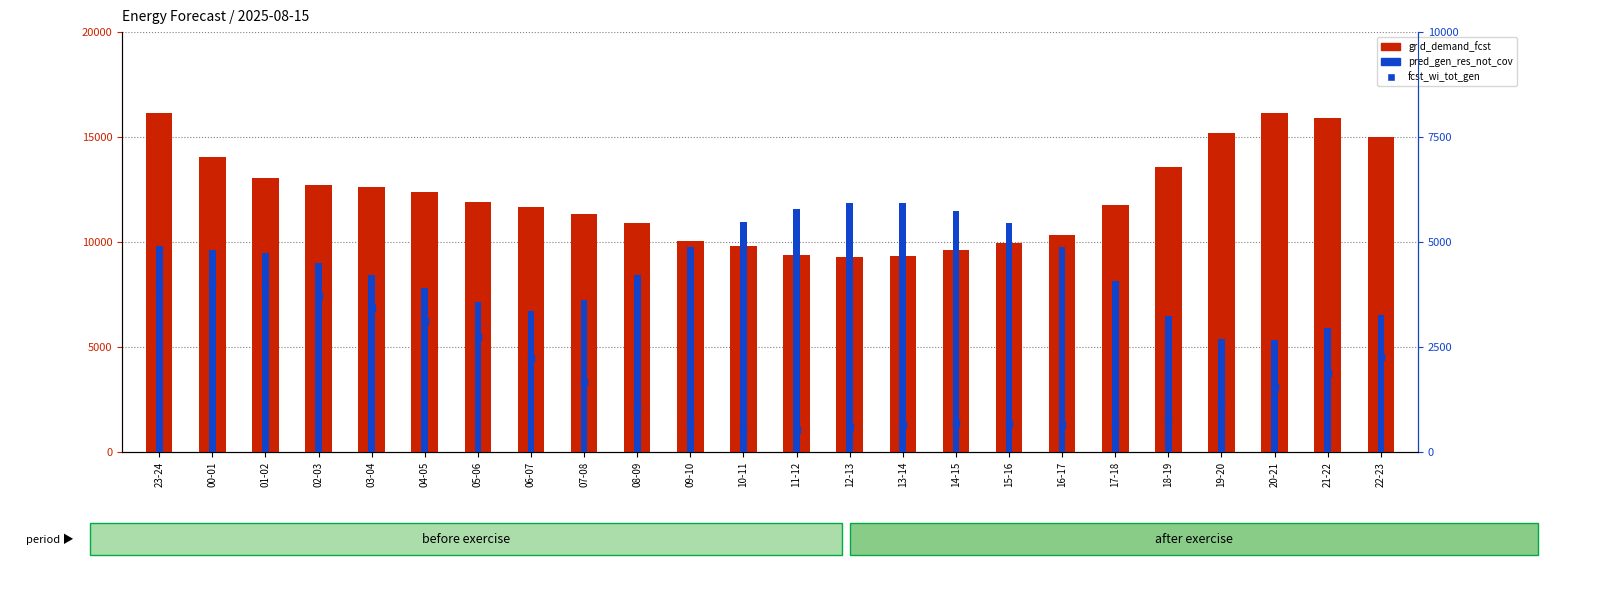

At which category is the sum across all series the highest?

23-24